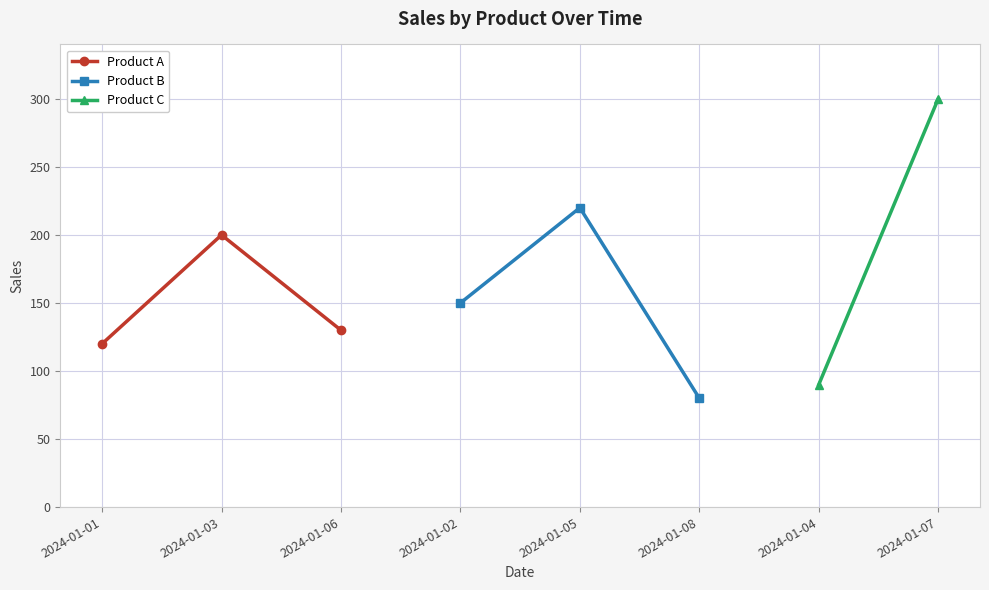

What is the minimum value shown in the chart?

80